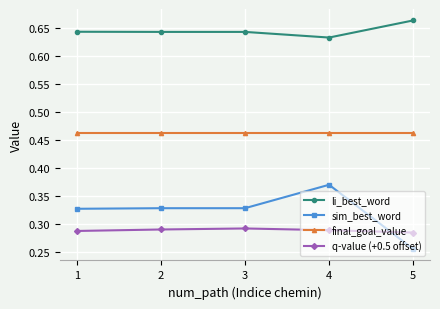

Which series has the largest total across all categories?

li_best_word